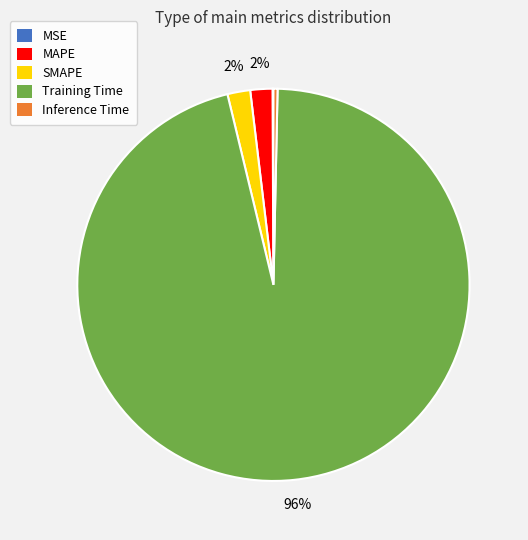

Which has a higher value, Training Time or SMAPE?

Training Time